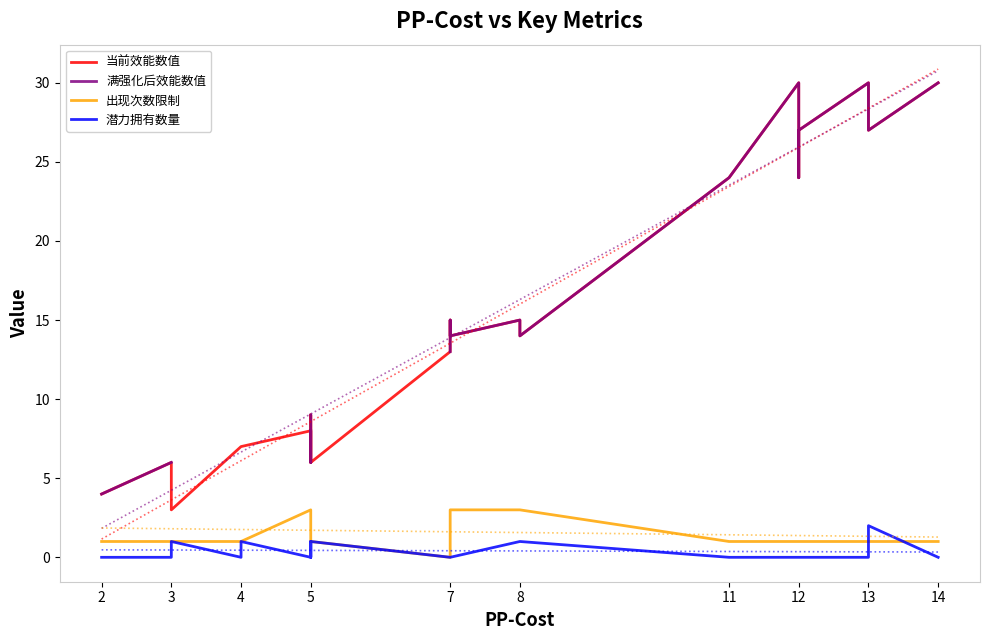

True or false: 满强化后效能数值 and 潜力拥有数量 intersect in this chart.

False